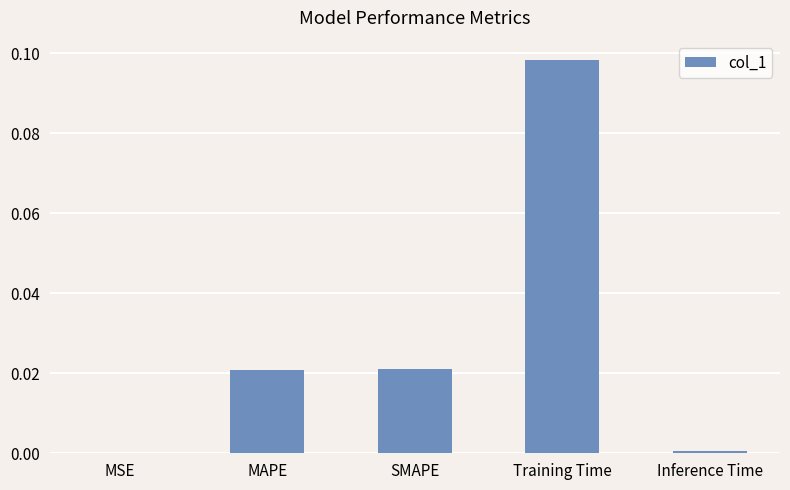

What is the change in value from MAPE to Training Time?

+0.1